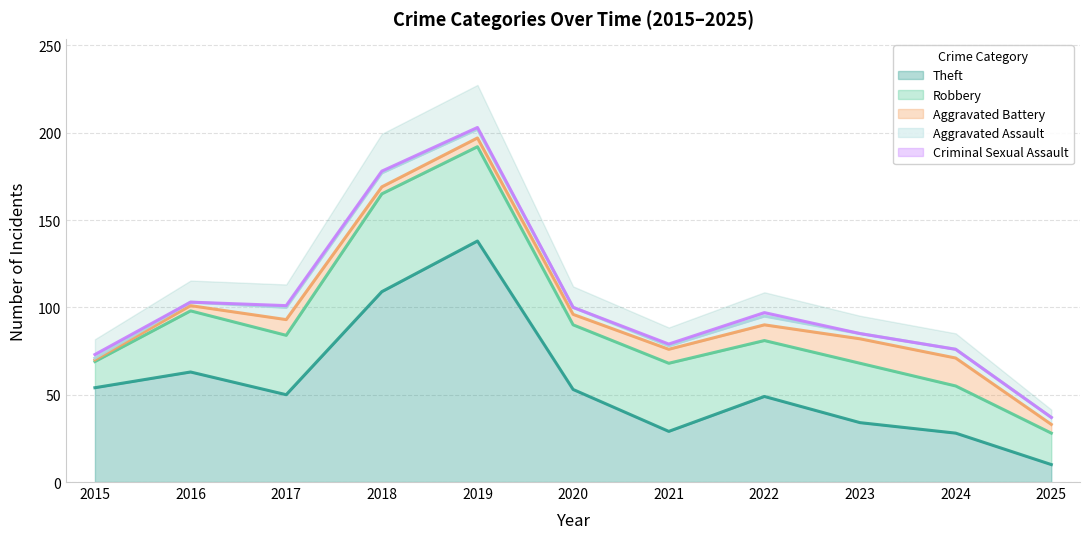

What is the total value across all series at 2016?

103